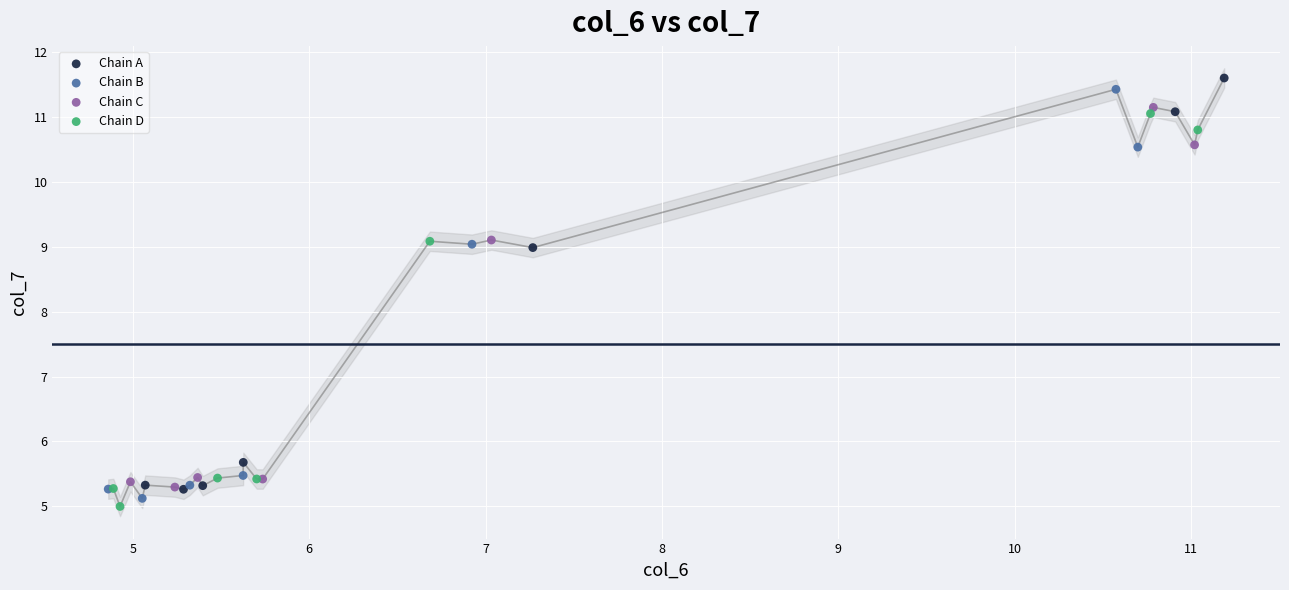

Which series reaches the minimum Y coordinate?

Chain D